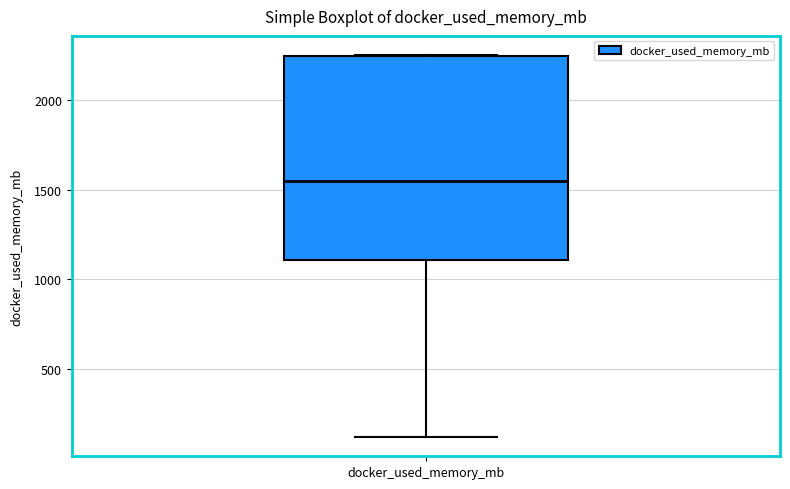

Where is the upper edge of the box for docker_used_memory_mb on the y-axis? The values are not printed on the chart, so give them approximately, as read against the axis.

2250